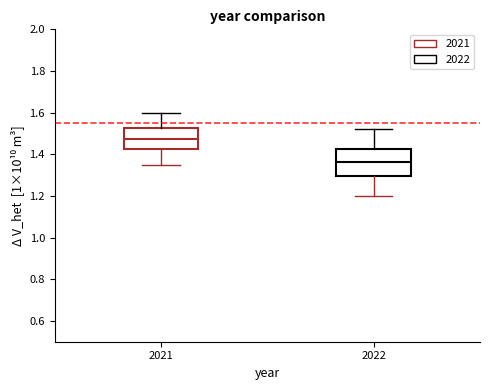

Reading left to right, transcribe this box plot: for each box, give where its median line is, the range the box spans, and where its two whiskers end, as read against the y-axis. The values are not printed on the chart, so give them approximately, as read against the axis.

2021: median 1.48, box 1.42 to 1.52, whiskers 1.36 to 1.60
2022: median 1.36, box 1.30 to 1.42, whiskers 1.20 to 1.52